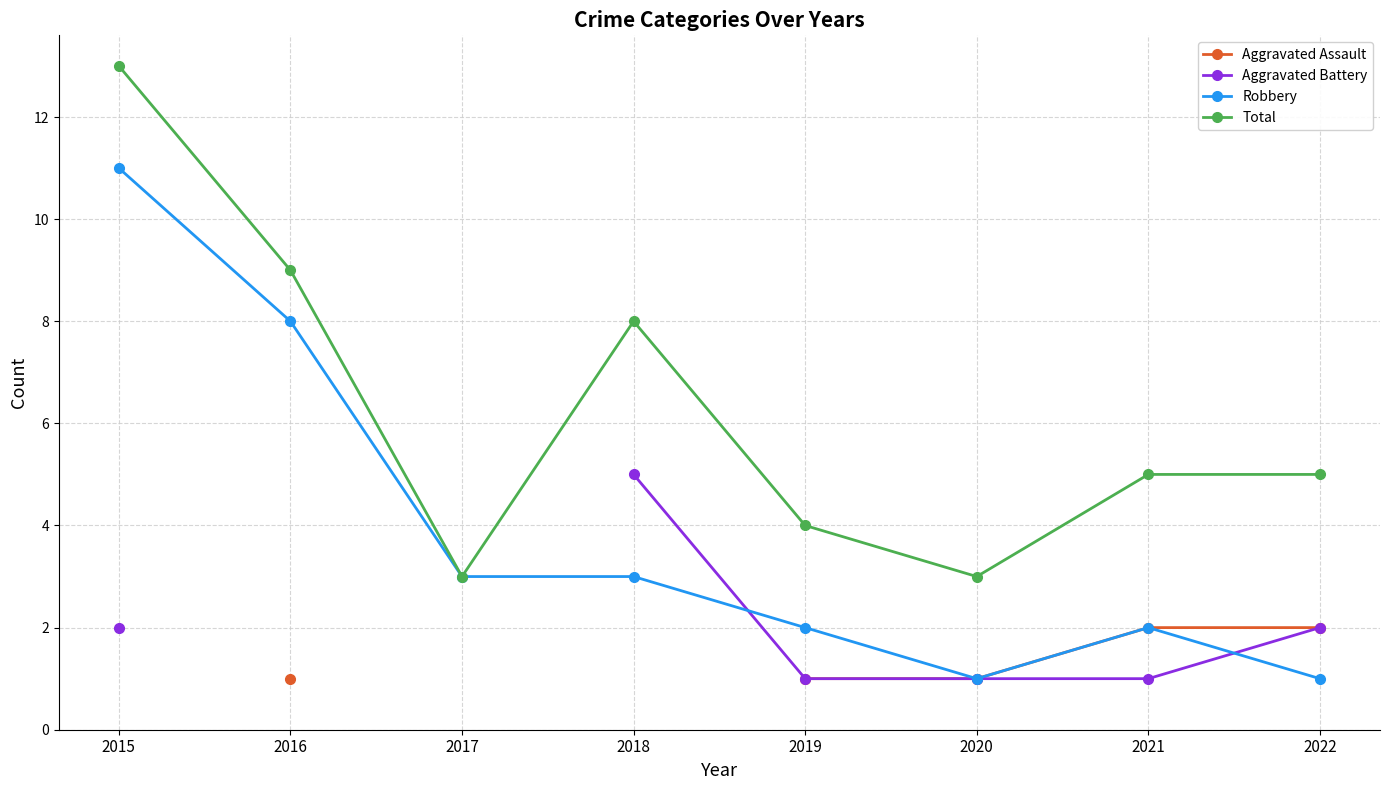

Which series has the widest spread of values?

Robbery